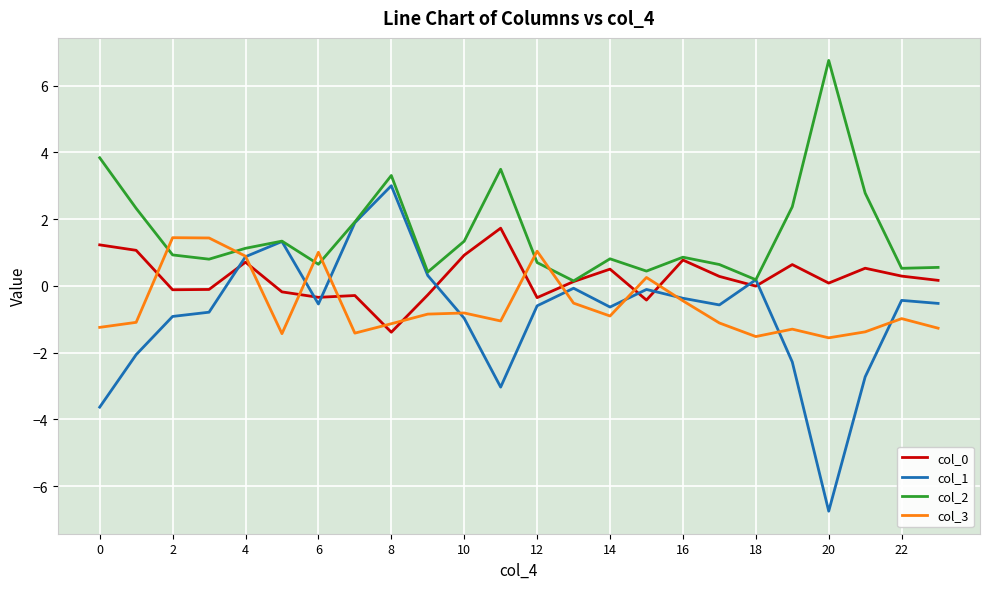

Which series has the widest spread of values?

col_1